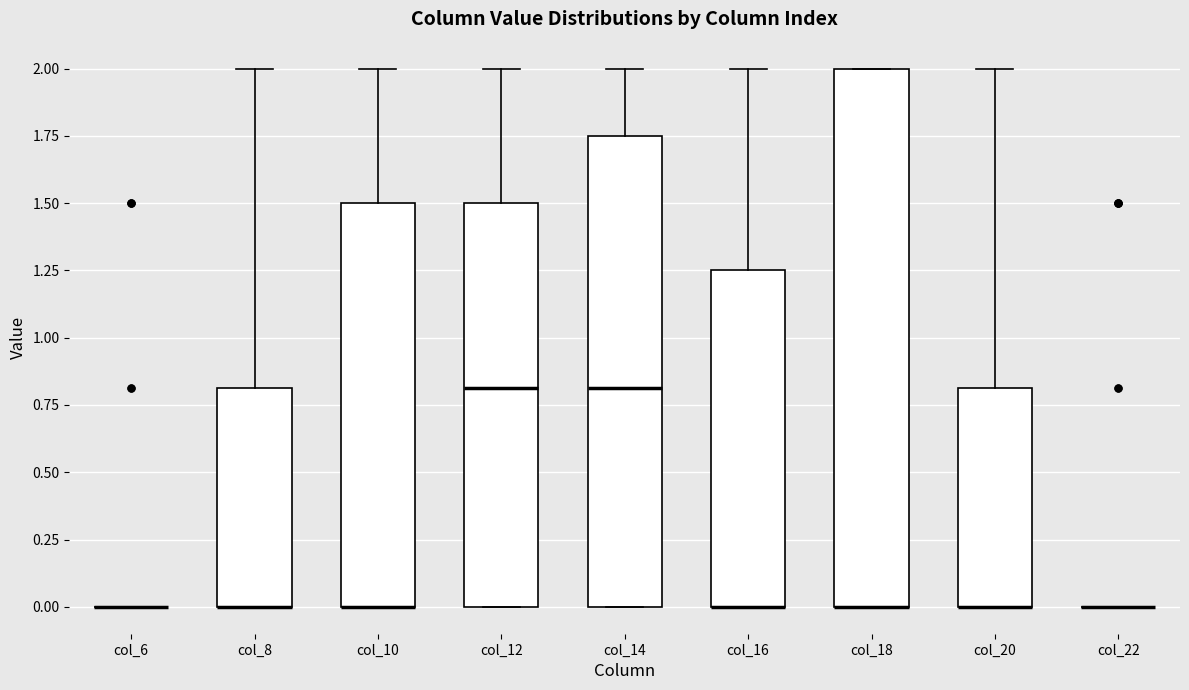

Reading left to right, transcribe this box plot: for each box, give where its median line is, the range the box spans, and where its two whiskers end, as read against the y-axis. The values are not printed on the chart, so give them approximately, as read against the axis.

col_6: box collapsed to a line at 0.00, whiskers 0.00 to 0.00
col_8: median 0.00 (drawn on the box's lower edge), box 0.00 to 0.80, whiskers 0.00 to 2.00
col_10: median 0.00 (drawn on the box's lower edge), box 0.00 to 1.50, whiskers 0.00 to 2.00
col_12: median 0.80, box 0.00 to 1.50, whiskers 0.00 to 2.00
col_14: median 0.80, box 0.00 to 1.75, whiskers 0.00 to 2.00
col_16: median 0.00 (drawn on the box's lower edge), box 0.00 to 1.25, whiskers 0.00 to 2.00
col_18: median 0.00 (drawn on the box's lower edge), box 0.00 to 2.00, whiskers 0.00 to 2.00
col_20: median 0.00 (drawn on the box's lower edge), box 0.00 to 0.80, whiskers 0.00 to 2.00
col_22: box collapsed to a line at 0.00, whiskers 0.00 to 0.00